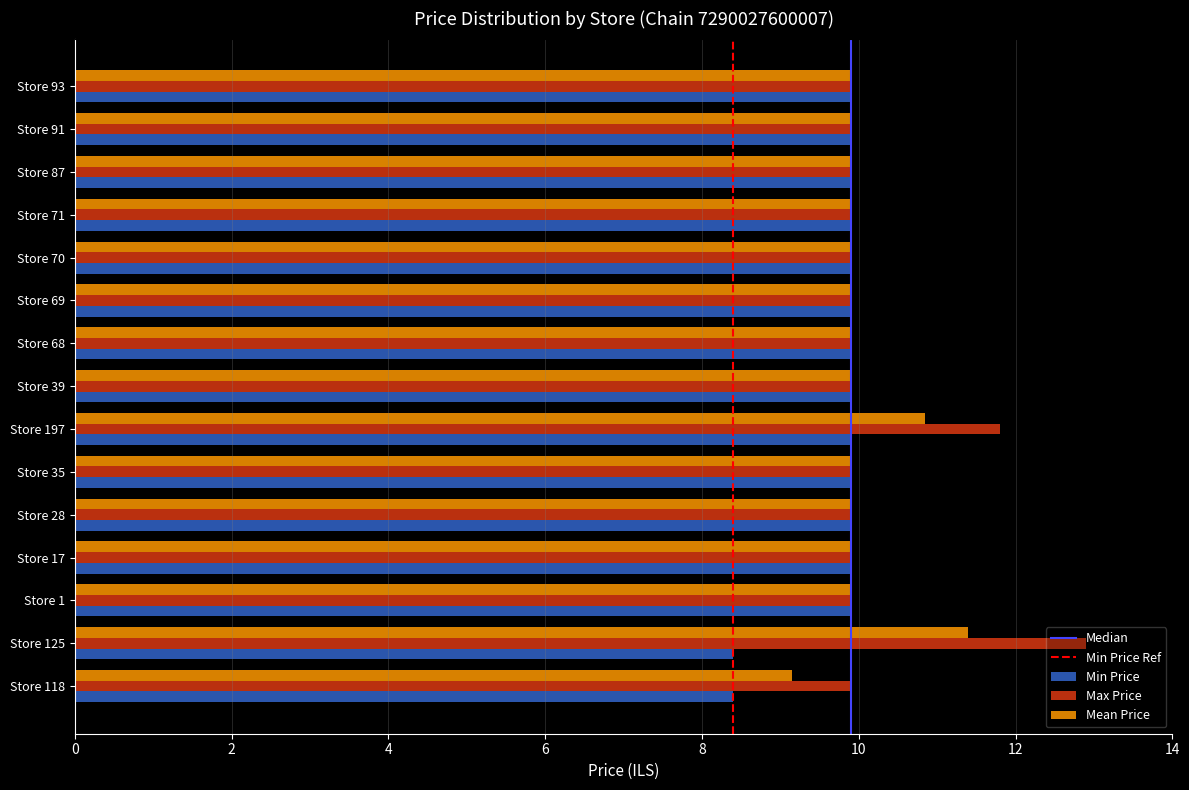

What is the difference between the maximum and second lowest values in the Max Price series?

3.0